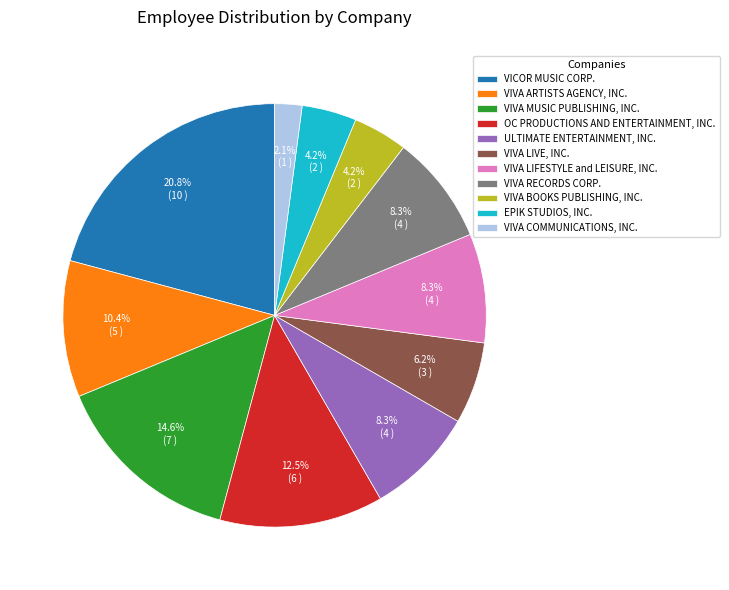

What percentage is the VIVA BOOKS PUBLISHING, INC. slice, to the nearest percent?

4%